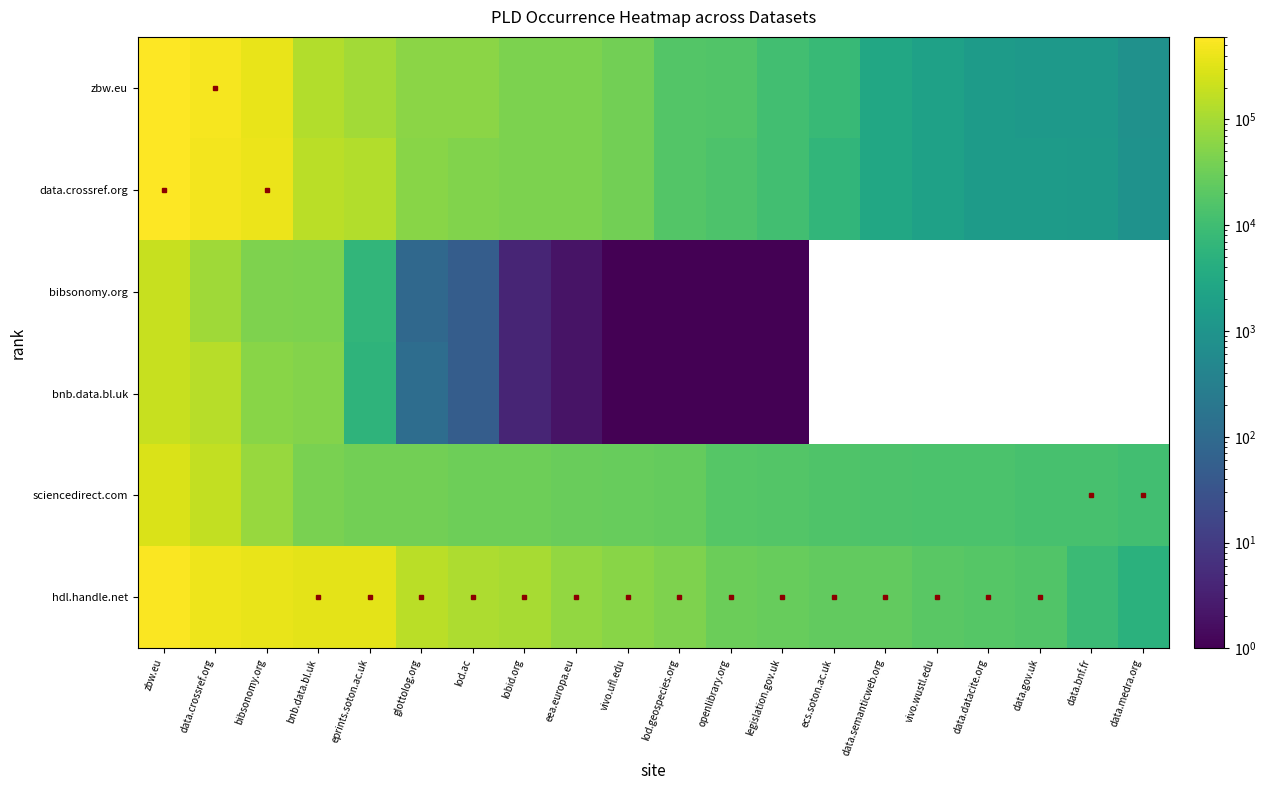

What is the difference between the sciencedirect.com values at eprints.soton.ac.uk and bibsonomy.org?

40499.0